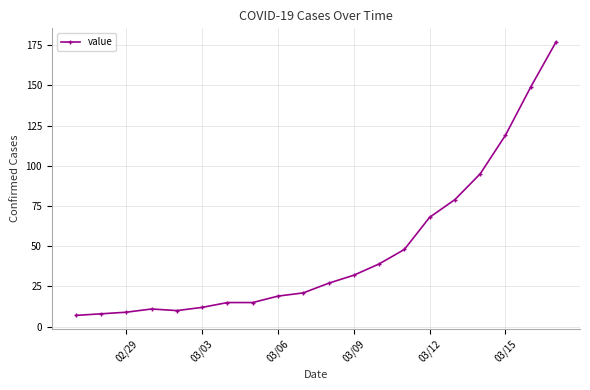

Reading right to left, list all the values displayed in this chart.

177	149	119	95	79	68	48	39	32	27	21	19	15	15	12	10	11	9	8	7